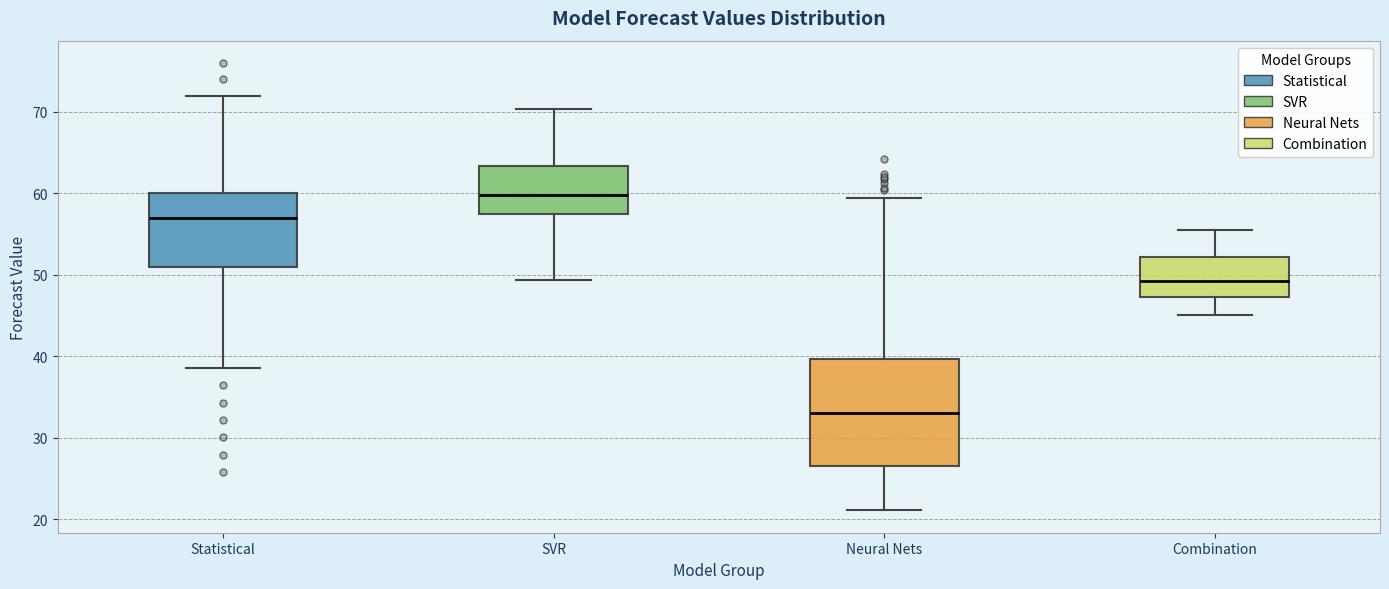

Where is the upper edge of the box for SVR on the y-axis? The values are not printed on the chart, so give them approximately, as read against the axis.

63